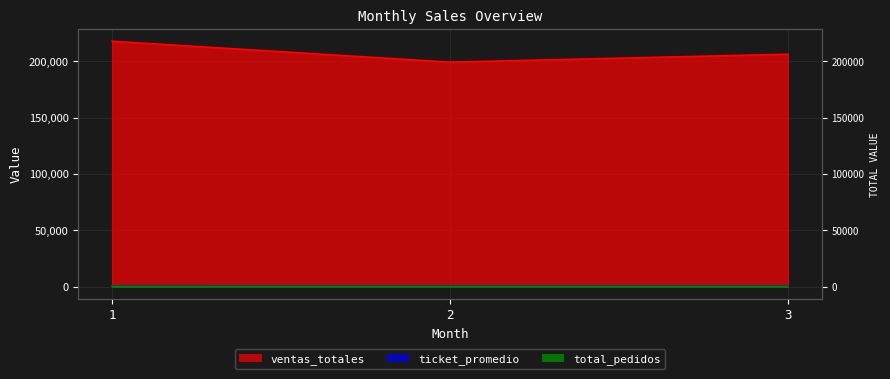

List the labels in order of ventas_totales value, largest first.

1, 3, 2